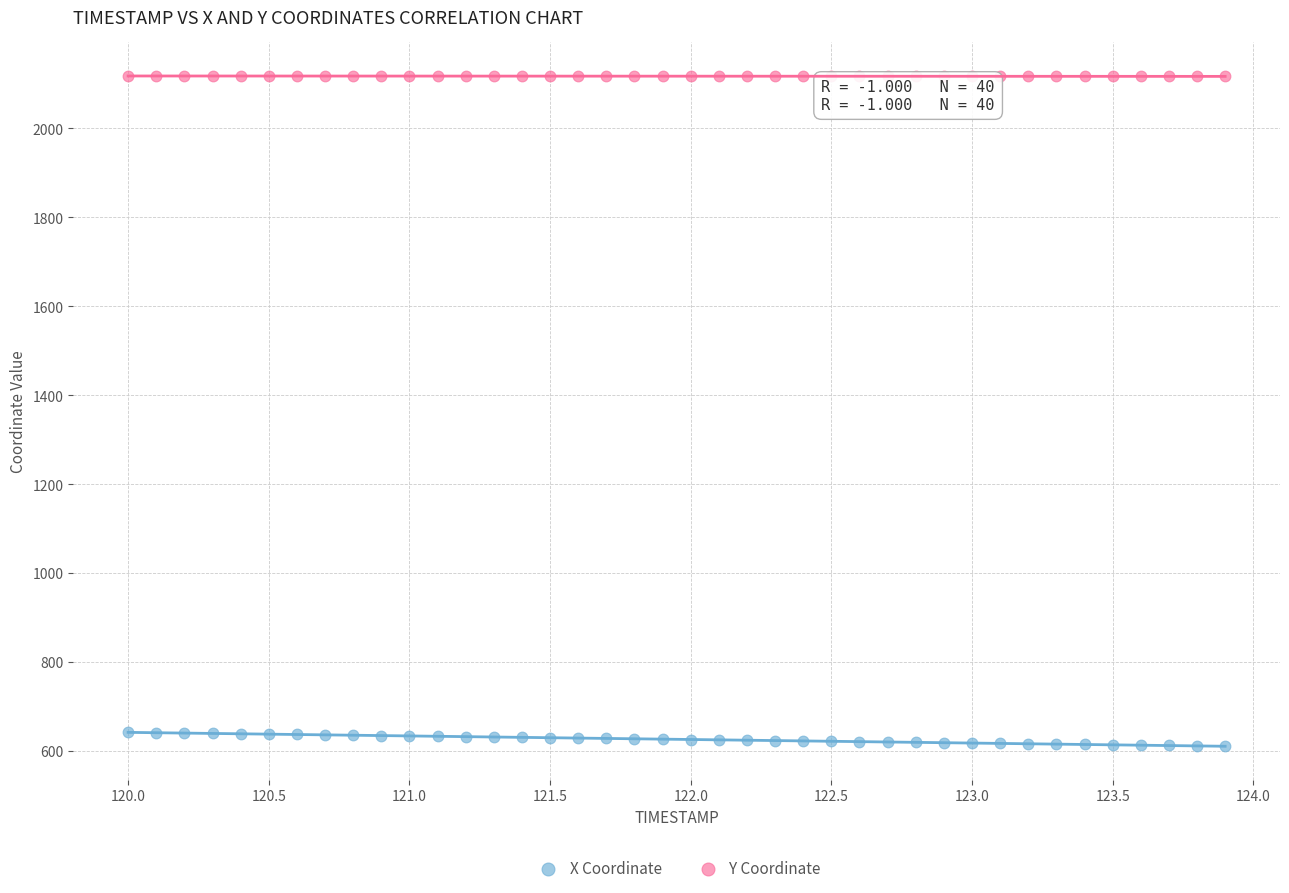

Across all data points, what is the range of Y values (max minus min)?

1507.6